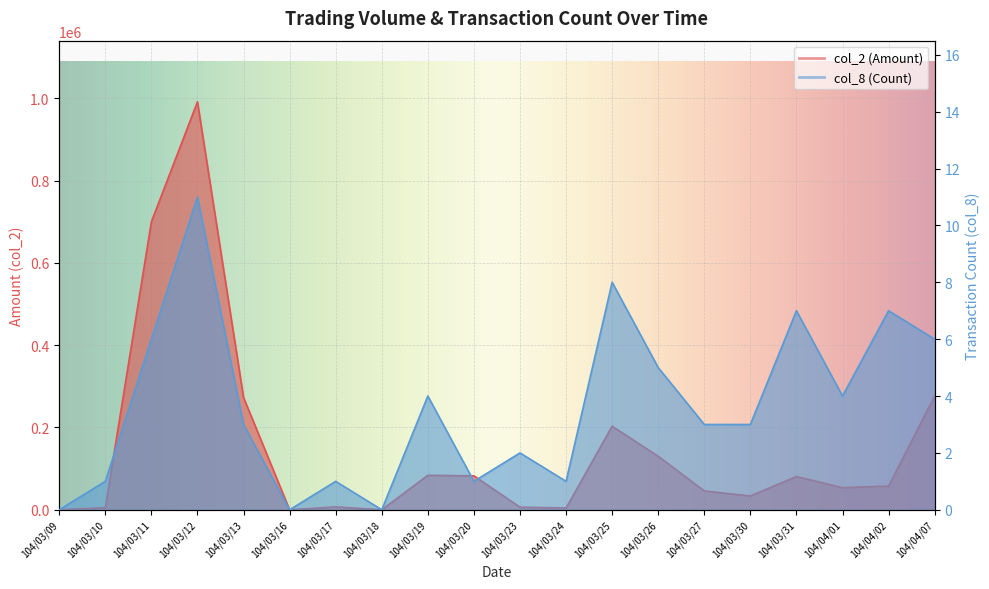

Between 104/03/18 and 104/03/27, which is larger?

104/03/27